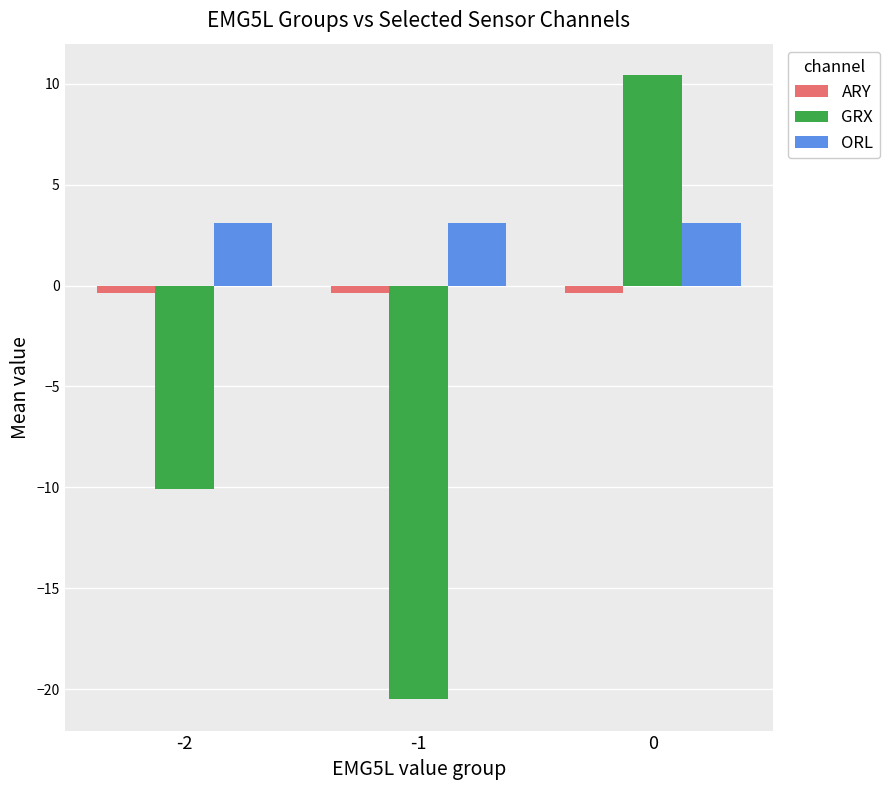

The GRX series shows -20.5 at -1. True or false?

True